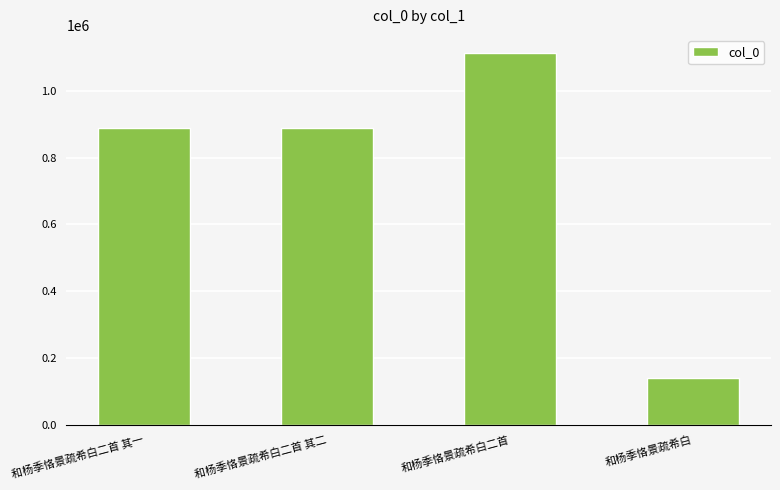

Read the value at 和杨季恪景疏希白二首, to the nearest 100.

1111700